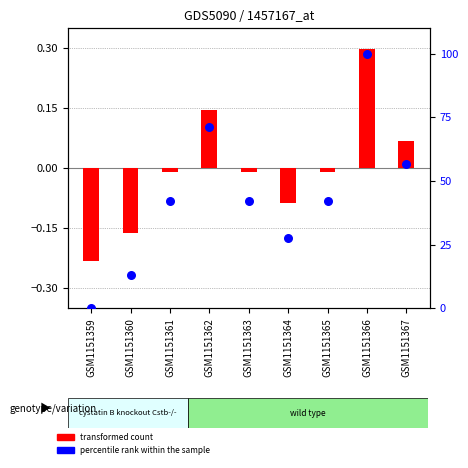

What is the change in value from GSM1151360 to GSM1151364?

+14.5